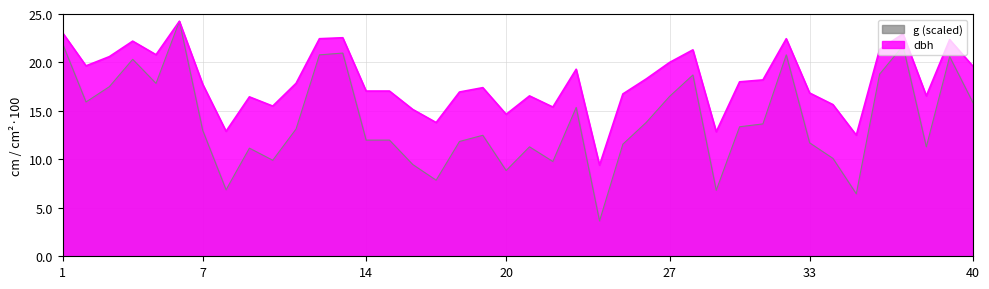

At which category does dbh reach its first local peak?

4